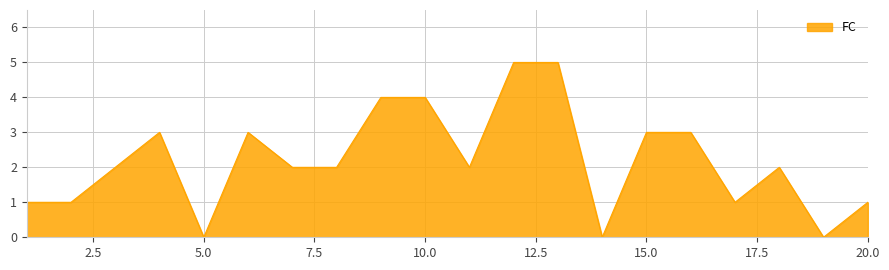

Reading left to right, transcribe all the data shown in this chart.

1	1	2	3	0	3	2	2	4	4	2	5	5	0	3	3	1	2	0	1